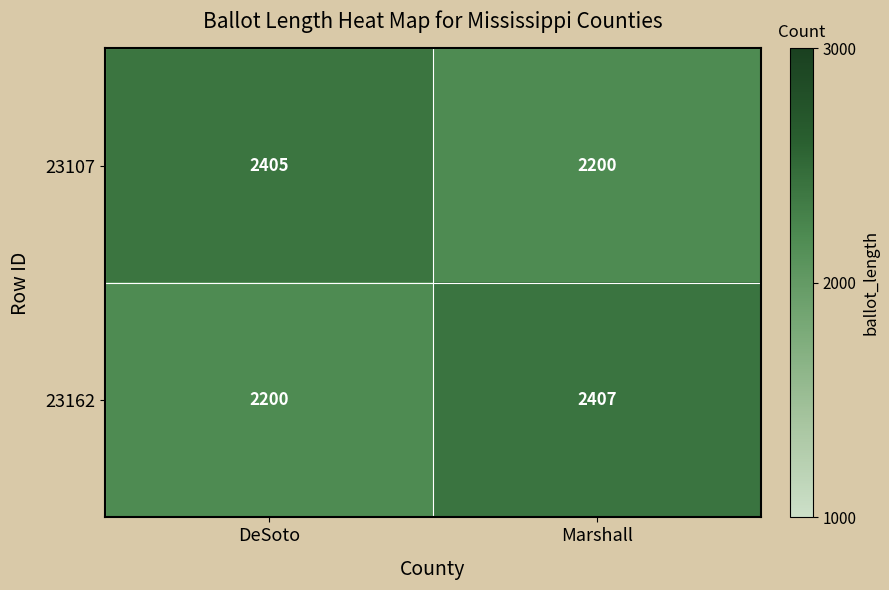

True or false: 23107 has a value of 2405 at DeSoto.

True